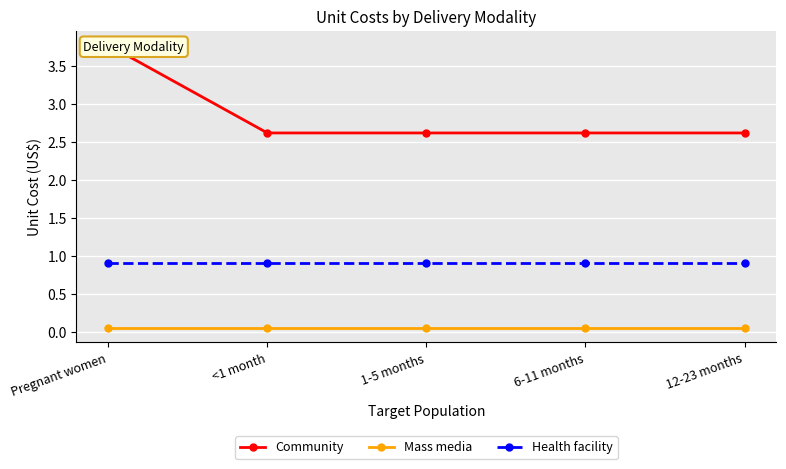

True or false: Health facility and Community intersect in this chart.

False